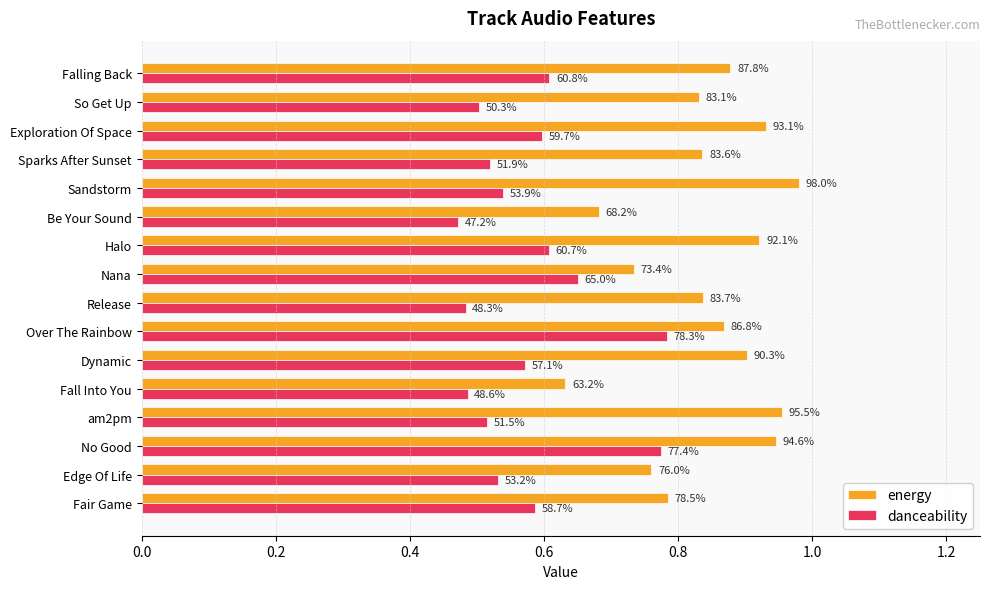

What are all the series names shown in the legend?

energy, danceability